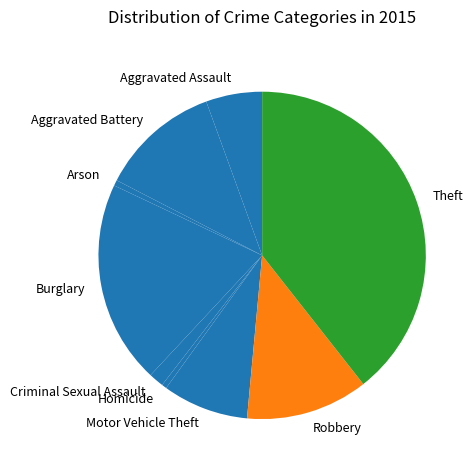

Which has a higher value, Aggravated Assault or Motor Vehicle Theft?

Motor Vehicle Theft